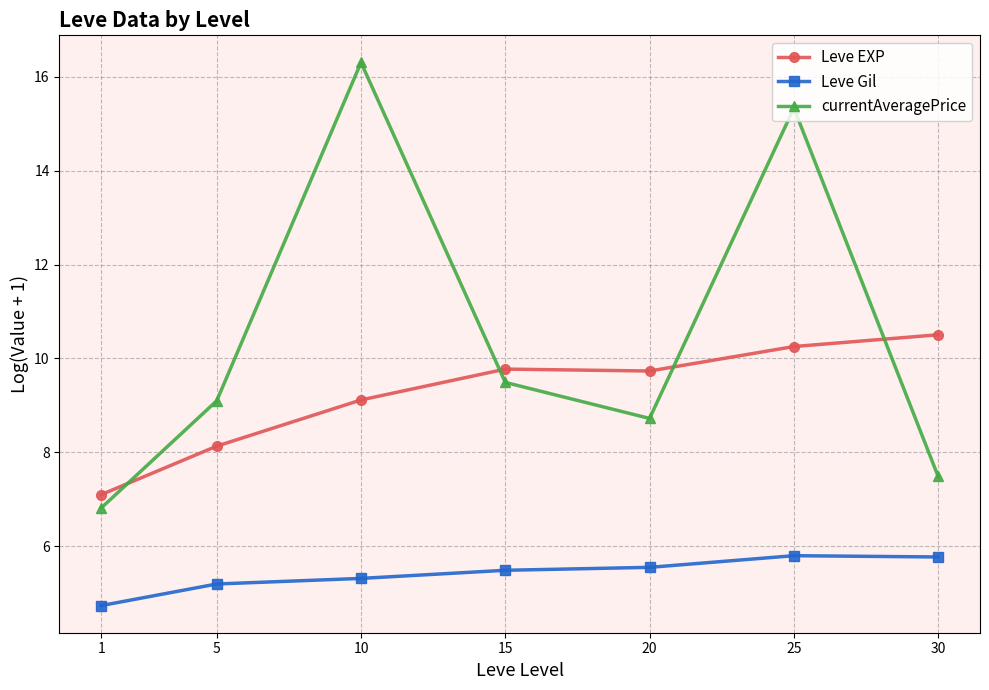

What is the average value of the Leve Gil series?

5.4